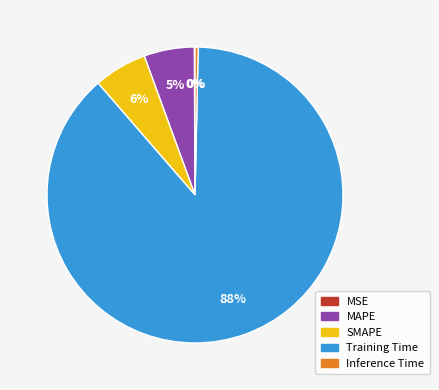

What is the largest slice in the pie chart?

Training Time